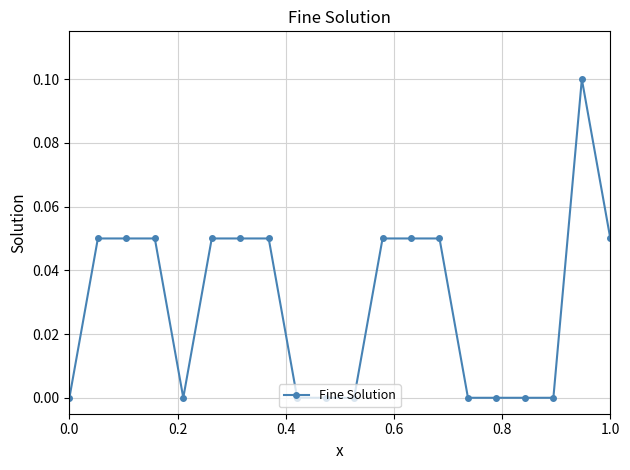

What is the sum of all values?

0.6